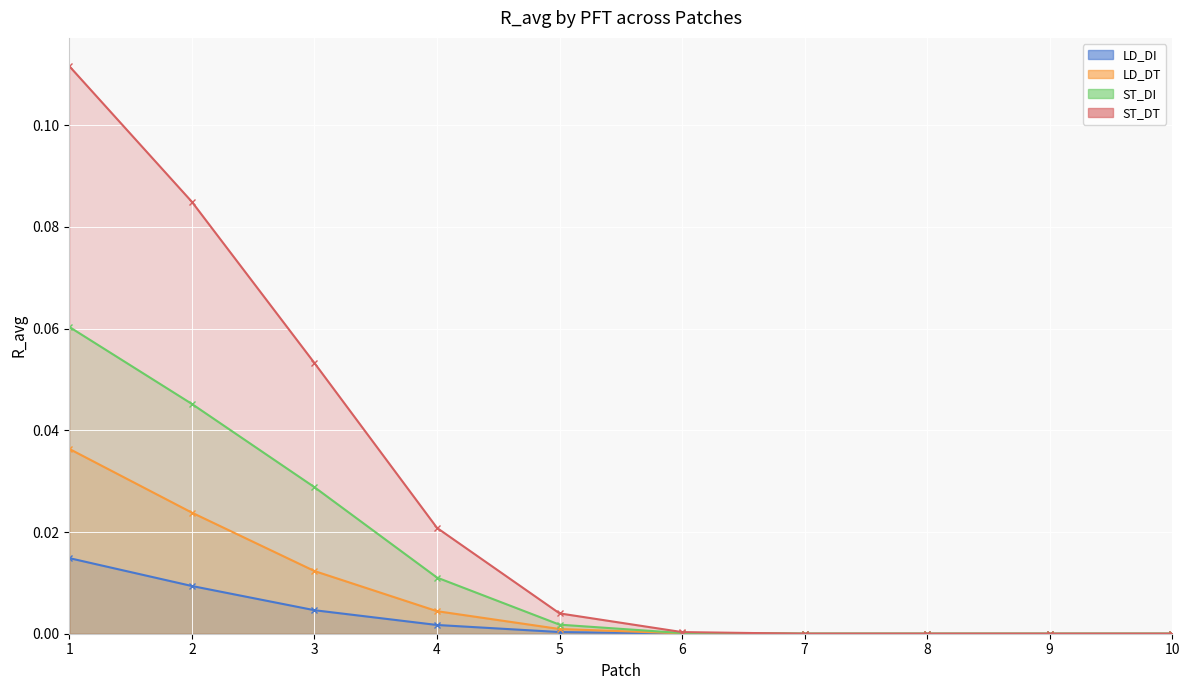

Reading right to left, transcribe all the data shown in this chart.

LD_DI: 0.0	0.0	0.0	0.0	0.0	0.0	0.0	0.0	0.0	0.0
LD_DT: 0.0	0.0	0.0	0.0	0.0	0.0	0.0	0.0	0.0	0.0
ST_DI: 0.0	0.0	0.0	0.0	0.0	0.0	0.0	0.0	0.0	0.1
ST_DT: 0.0	0.0	0.0	0.0	0.0	0.0	0.0	0.1	0.1	0.1